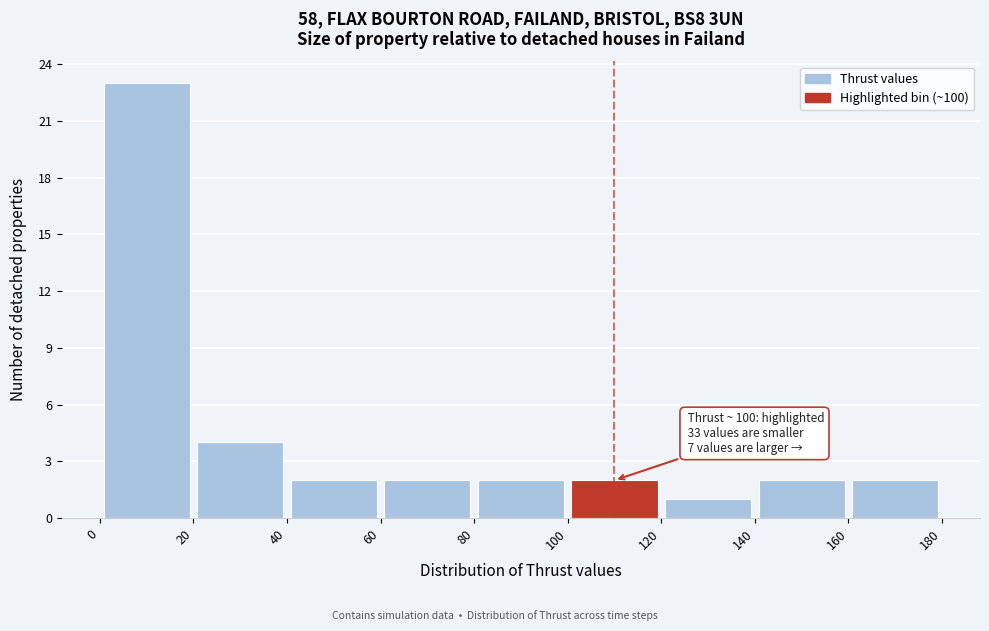

Over which range of the x-axis is the bar tallest?

0 to 20